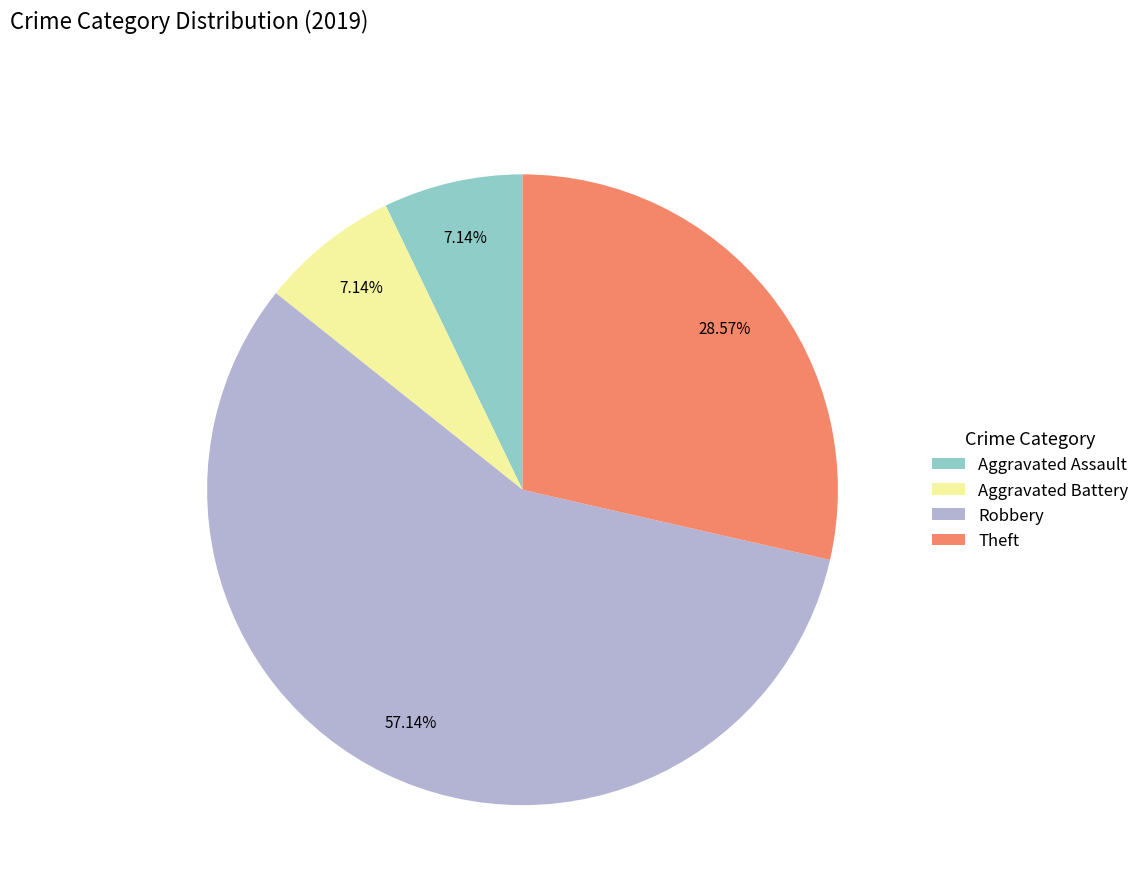

Is the sum of Theft and Aggravated Battery greater than half?

No